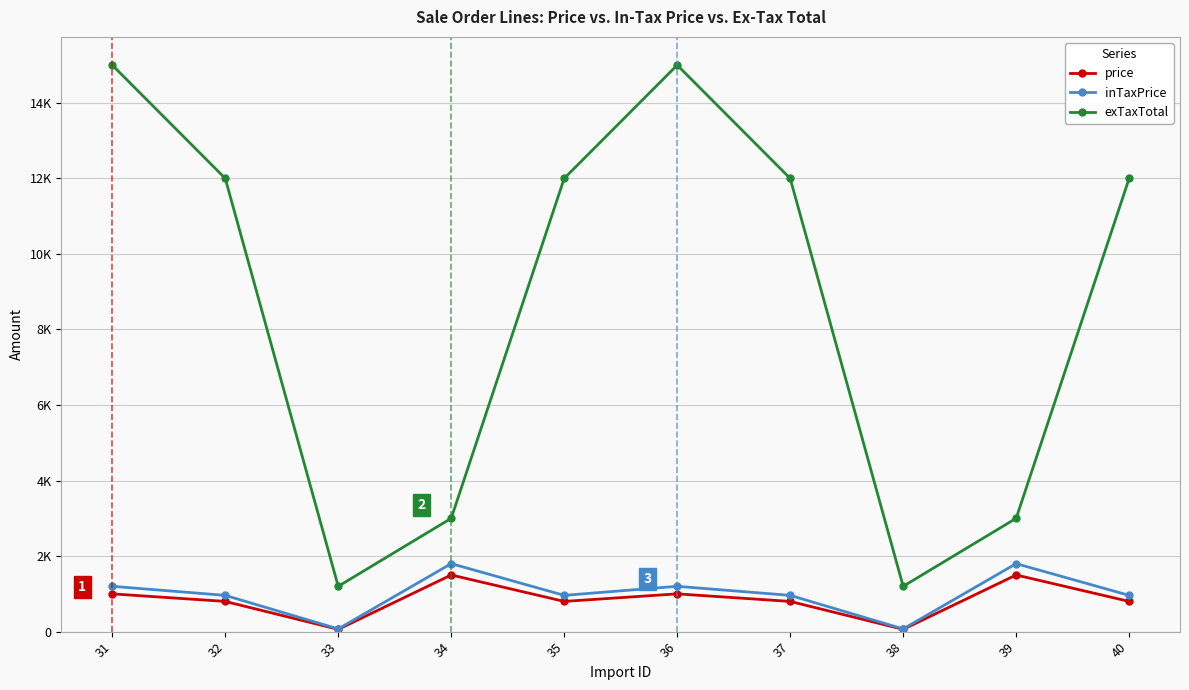

Where is the first local minimum for price?

33